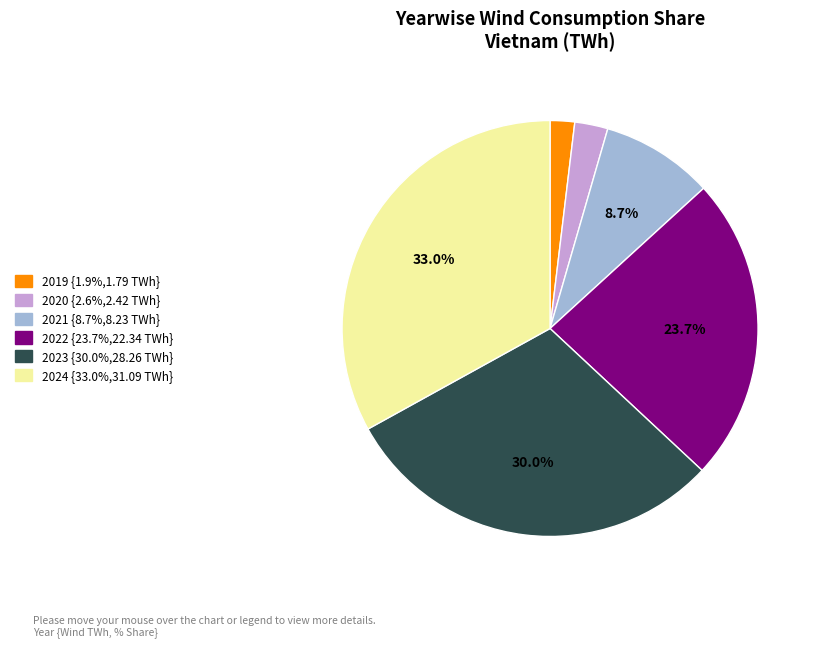

Between 2021 and 2023, which is larger?

2023